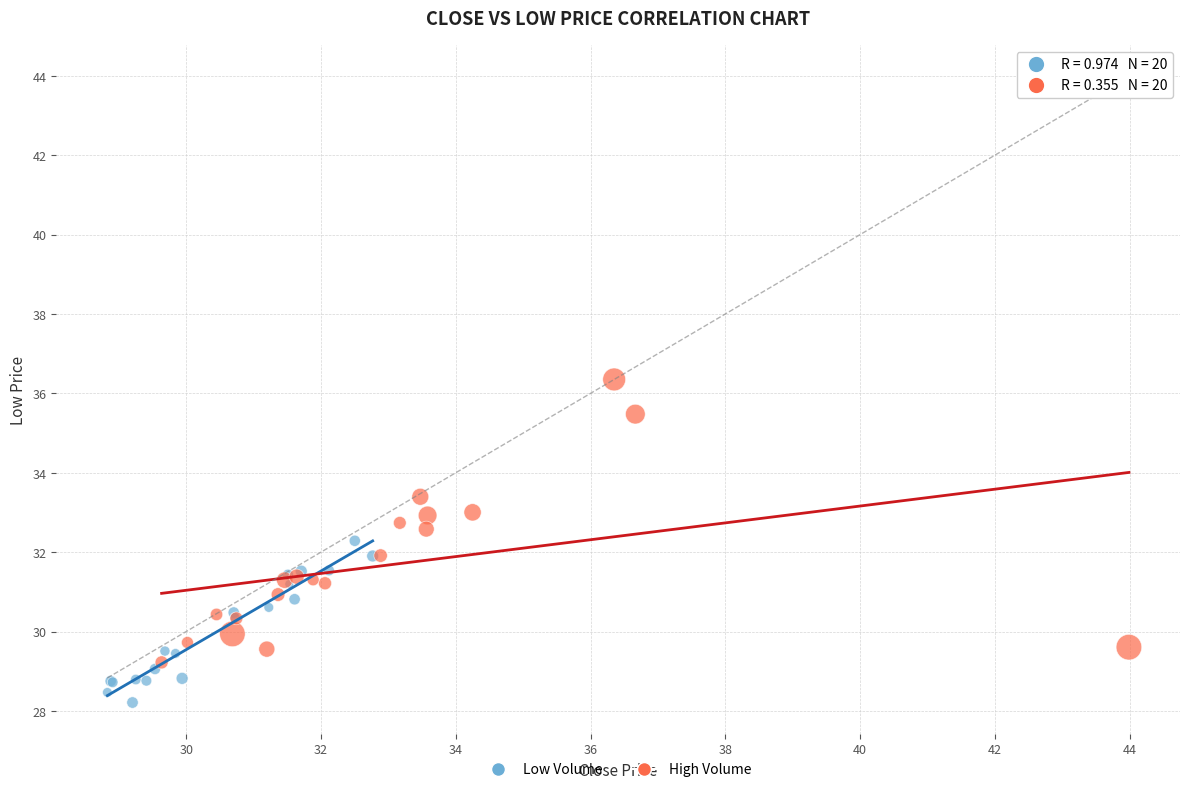

Which series has the widest spread of Y values?

High Volume